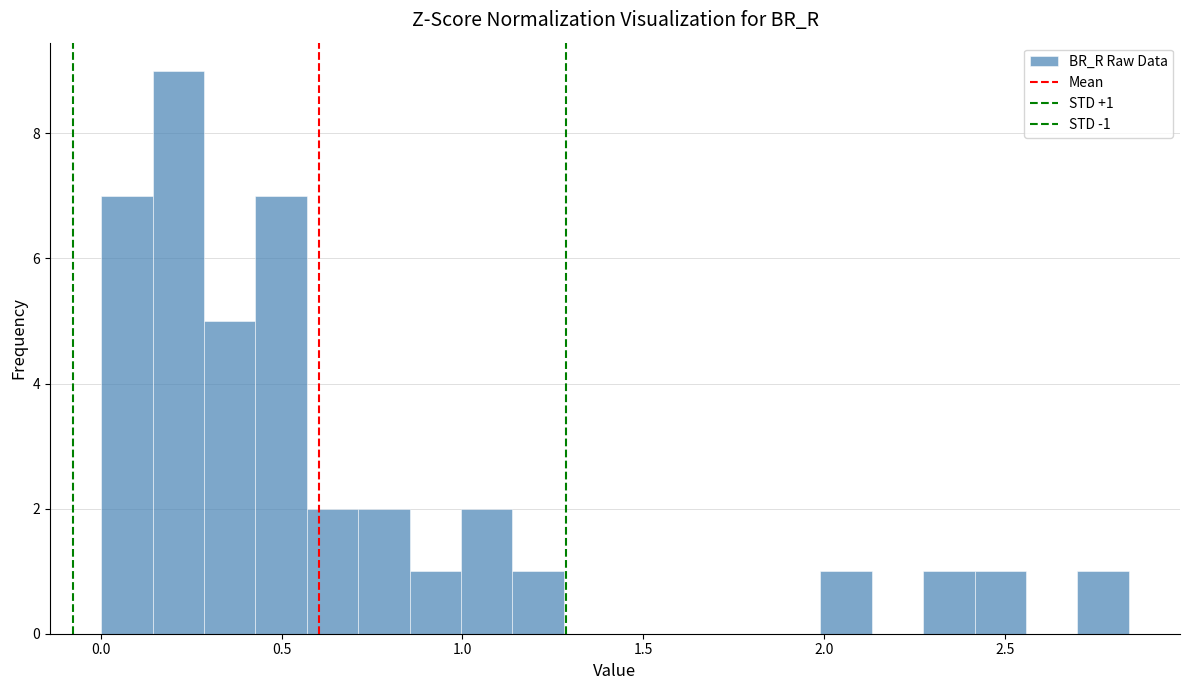

Read against the x-axis, roughly where is the centre of the tallest bar?

0.20